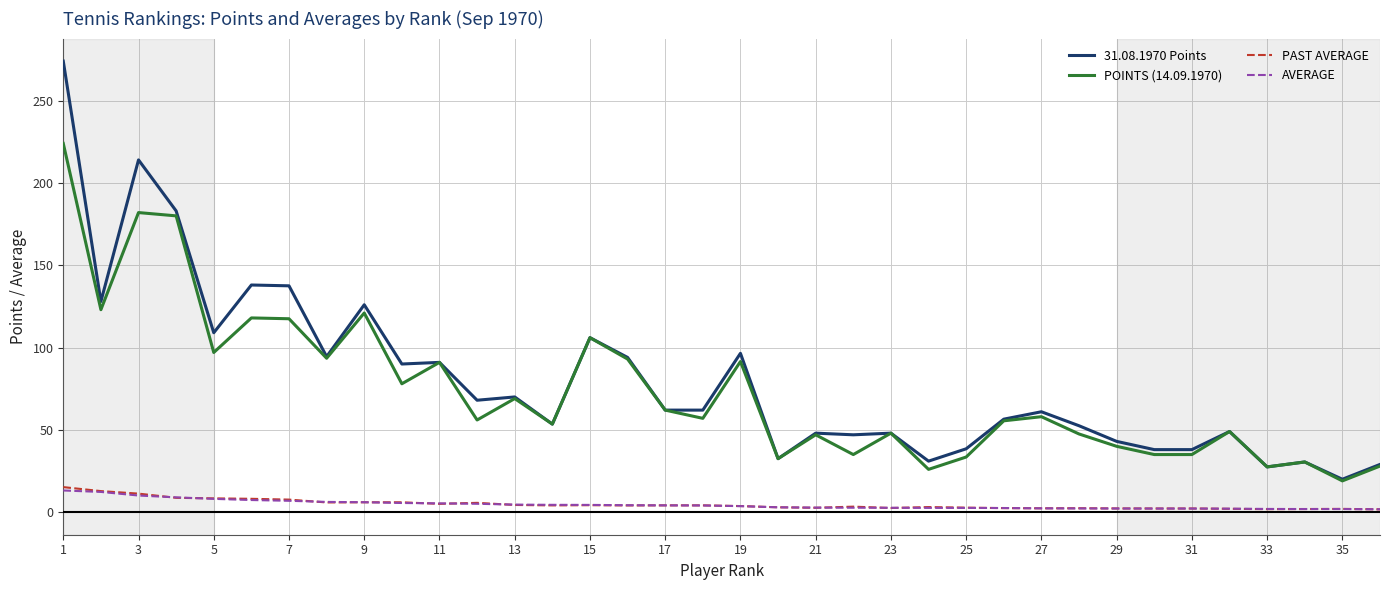

Which series has the largest range (max minus min)?

31.08.1970 Points